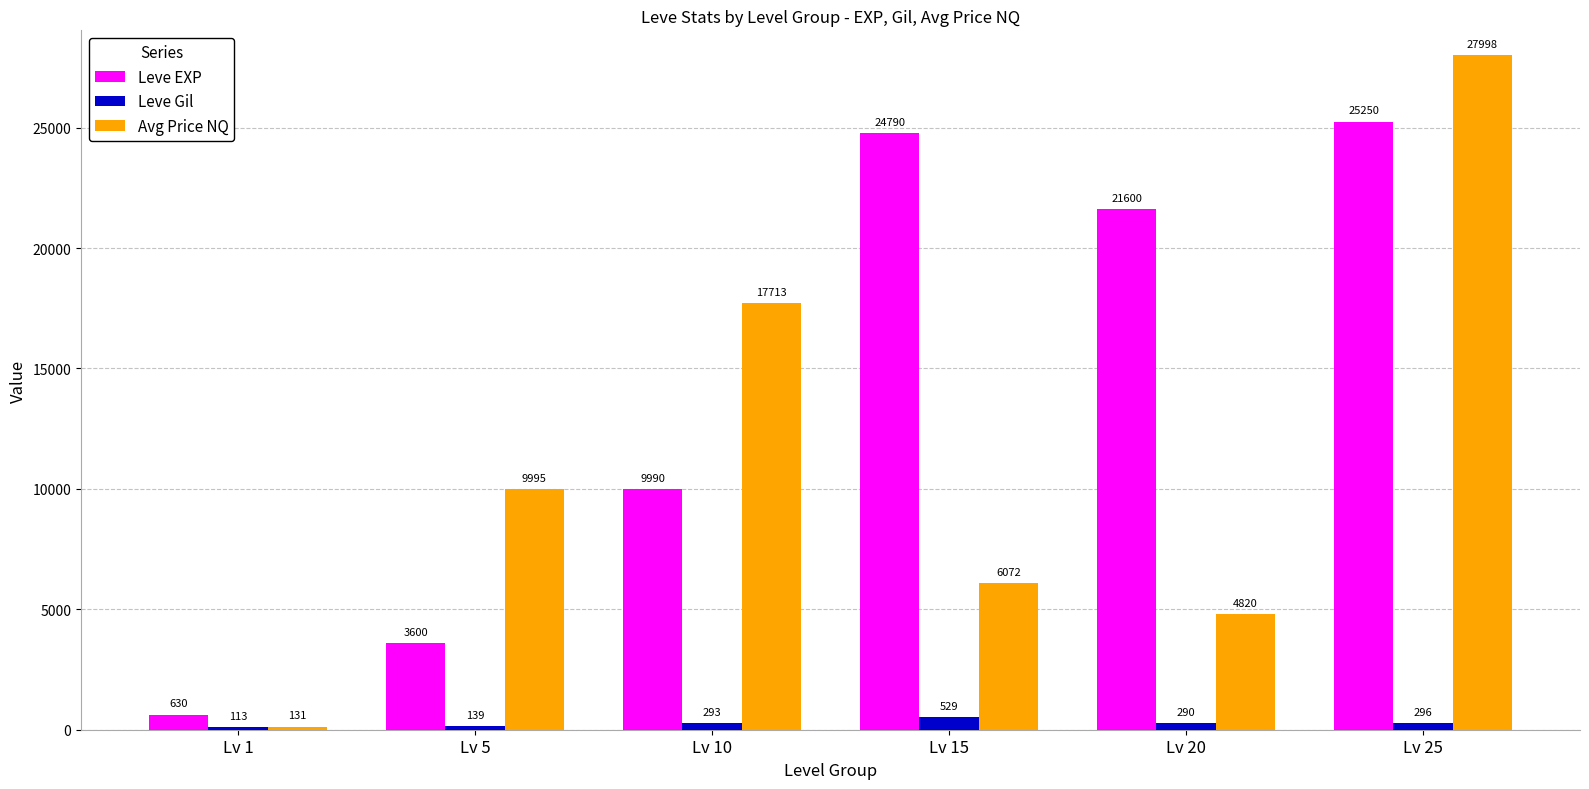

What is the value of the Avg Price NQ bar at the 4th from the left?

6072.0